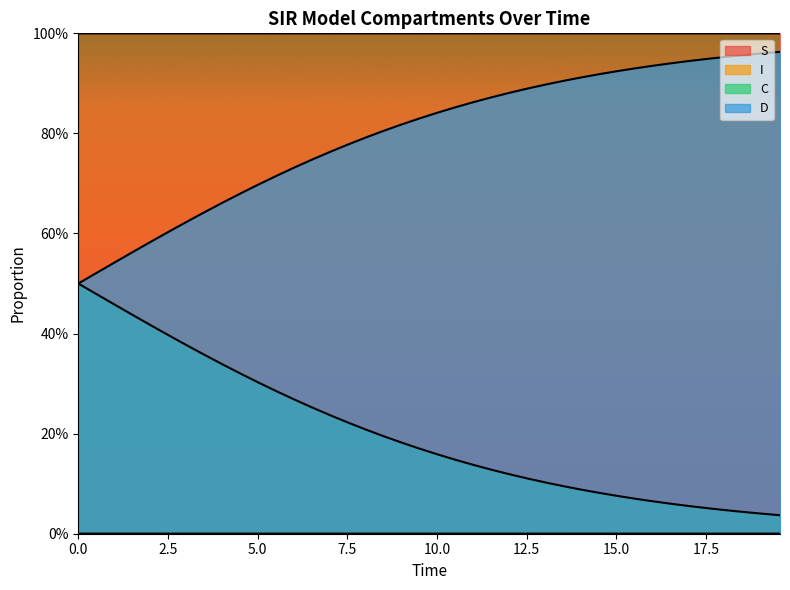

What is the difference between the highest and lowest values at 2.0066889632107023?

1.0